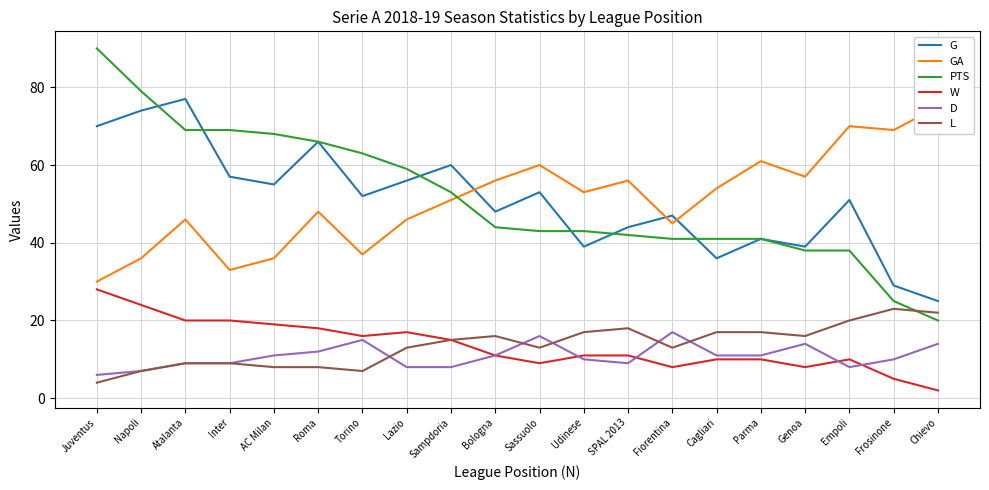

At which label is W closest to 15?

Sampdoria